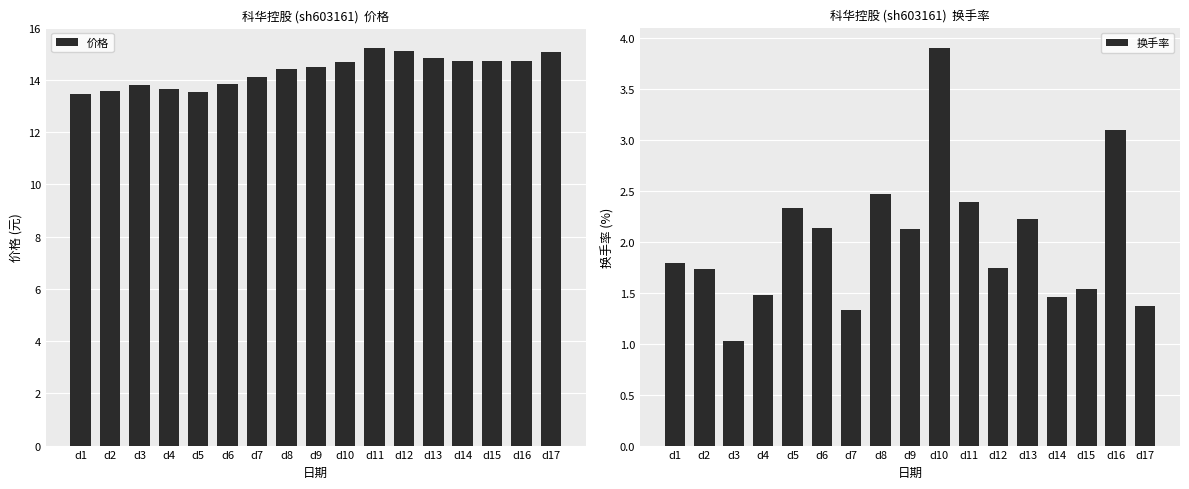

Is the value of 换手率 at d11 greater than the value of 价格 at d17?

No